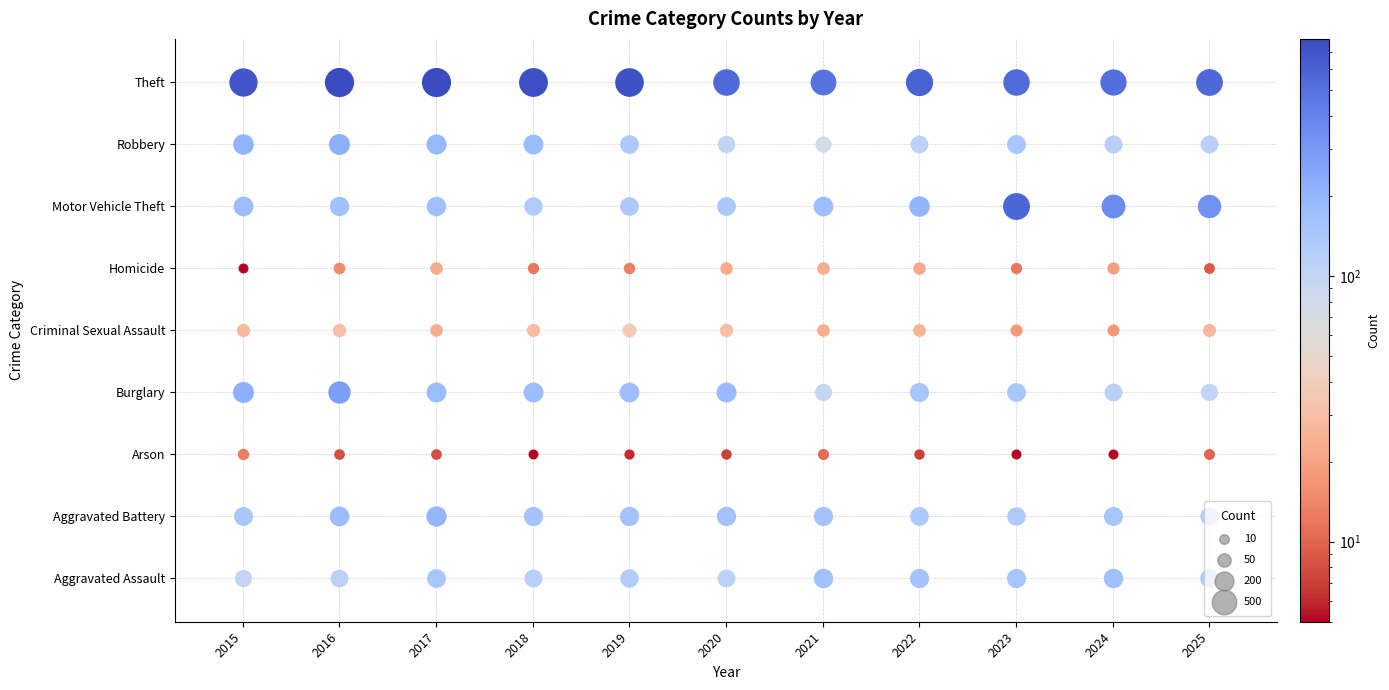

What is the sum of the Criminal Sexual Assault values at 2015 and 2021?

50